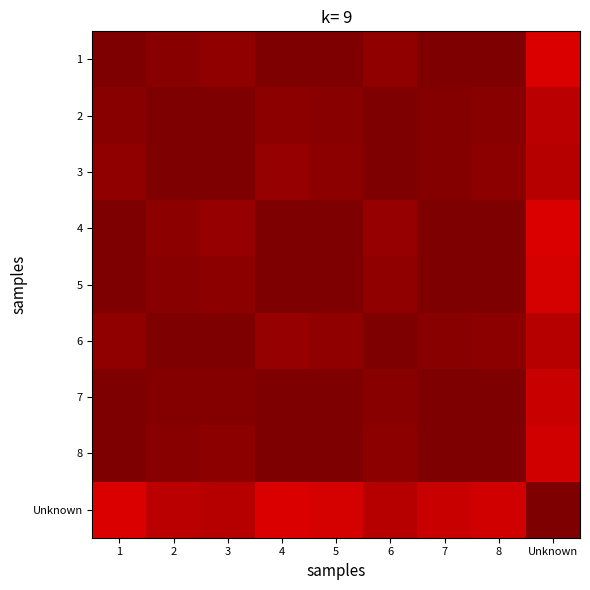

Which label corresponds to the smallest value in the chart?

Unknown